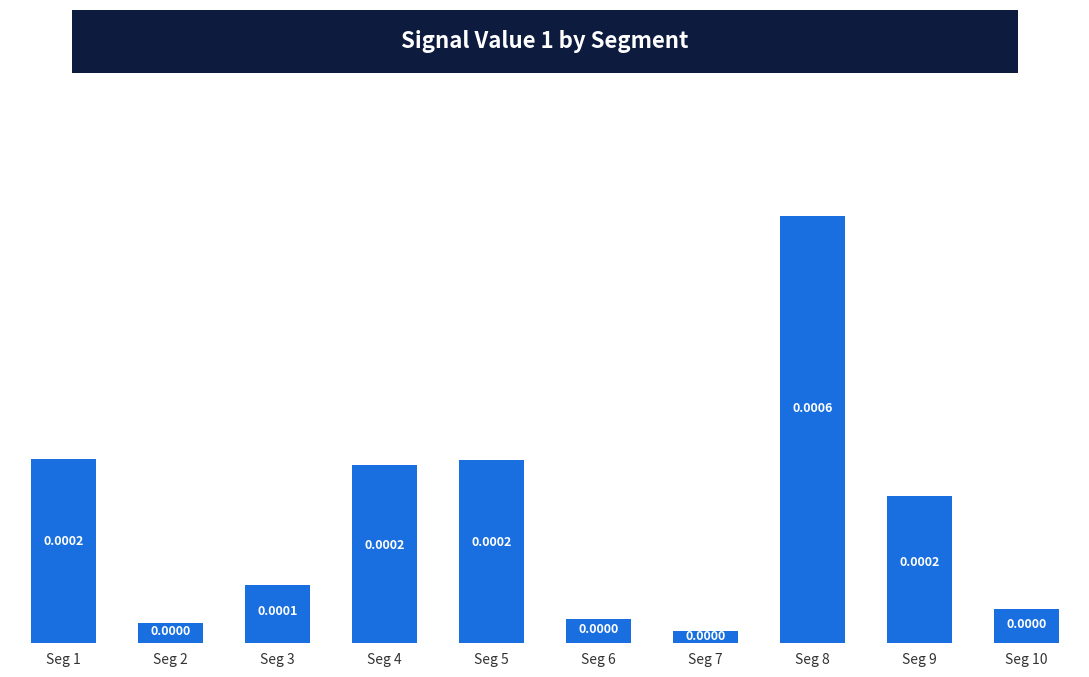

The value at Seg 4 is 0.0. True or false?

True